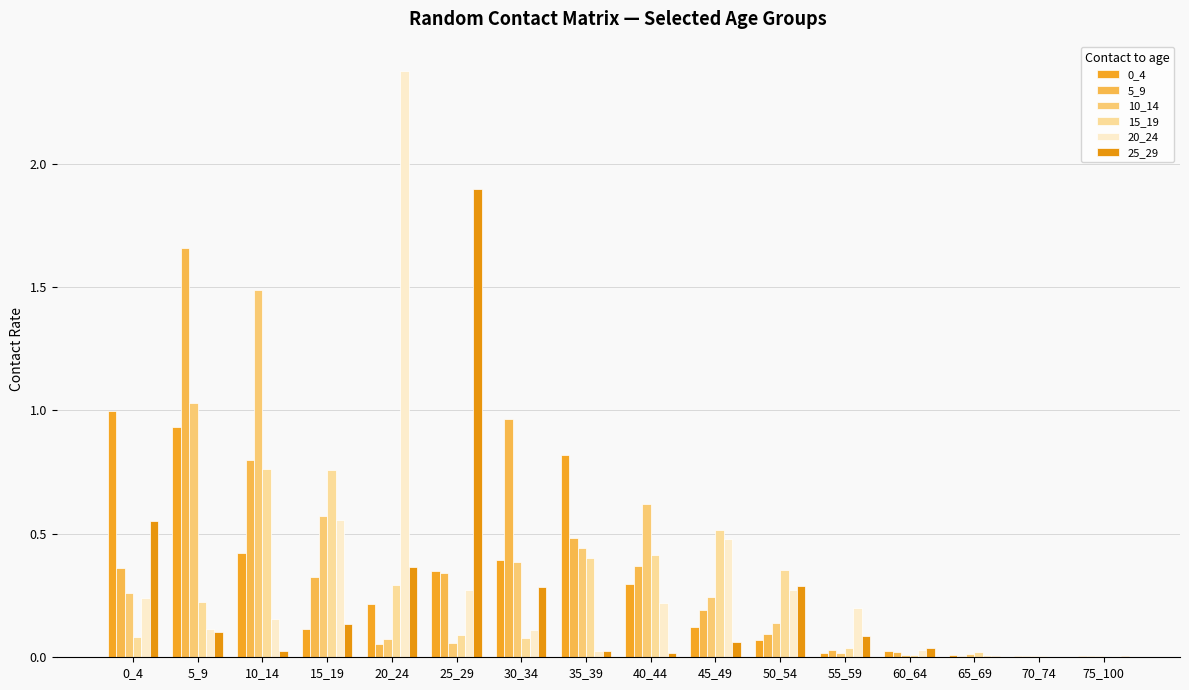

Rank the series by their maximum value, from lowest to highest.

15_19, 0_4, 10_14, 5_9, 25_29, 20_24